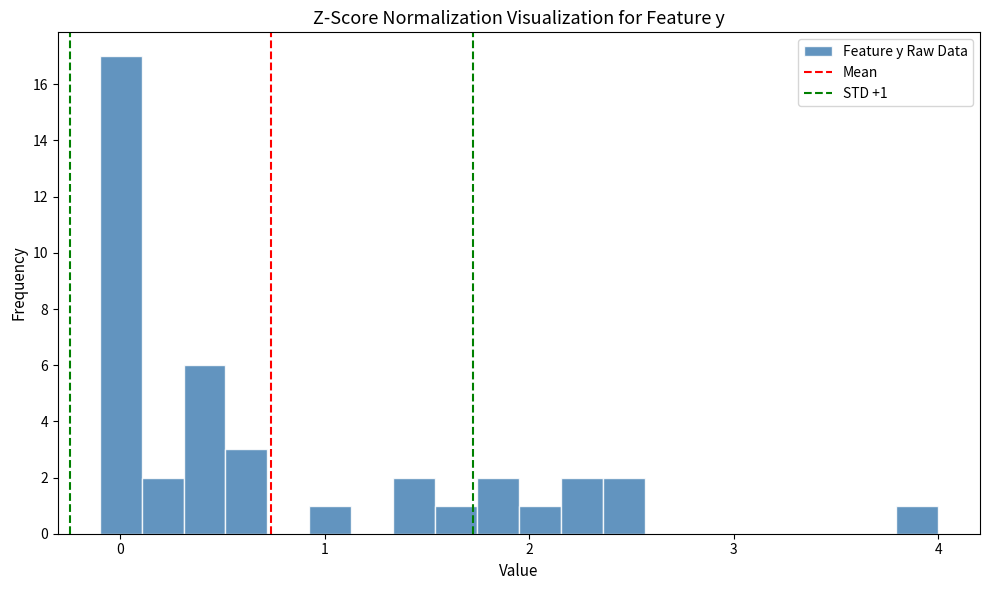

Read against the x-axis, roughly where is the centre of the tallest bar?

0.0